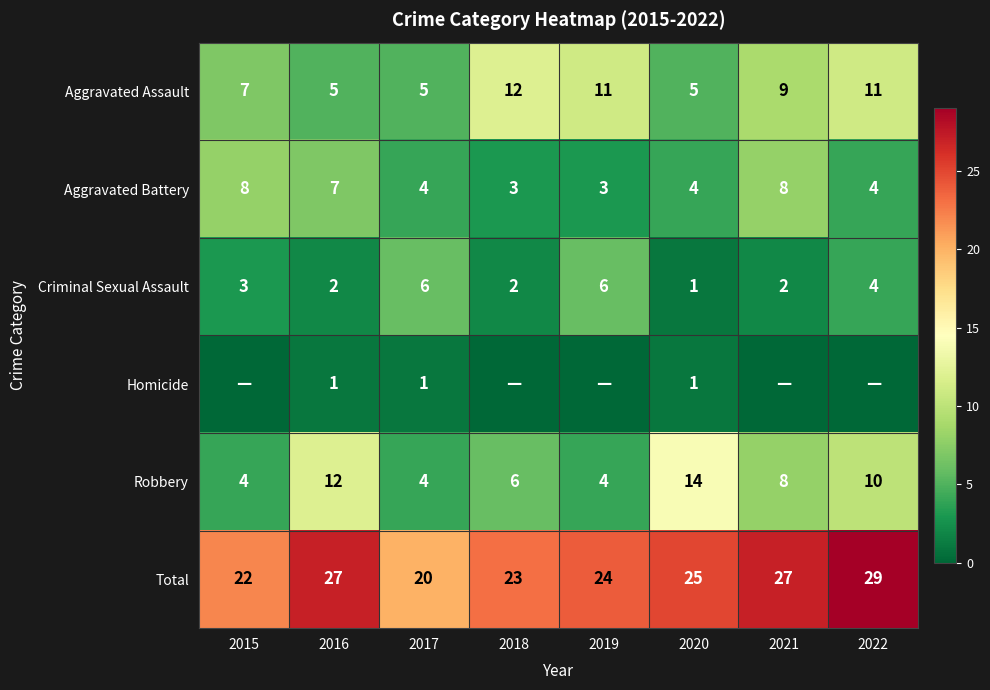

Between 2020 and 2019, which is larger?

2019